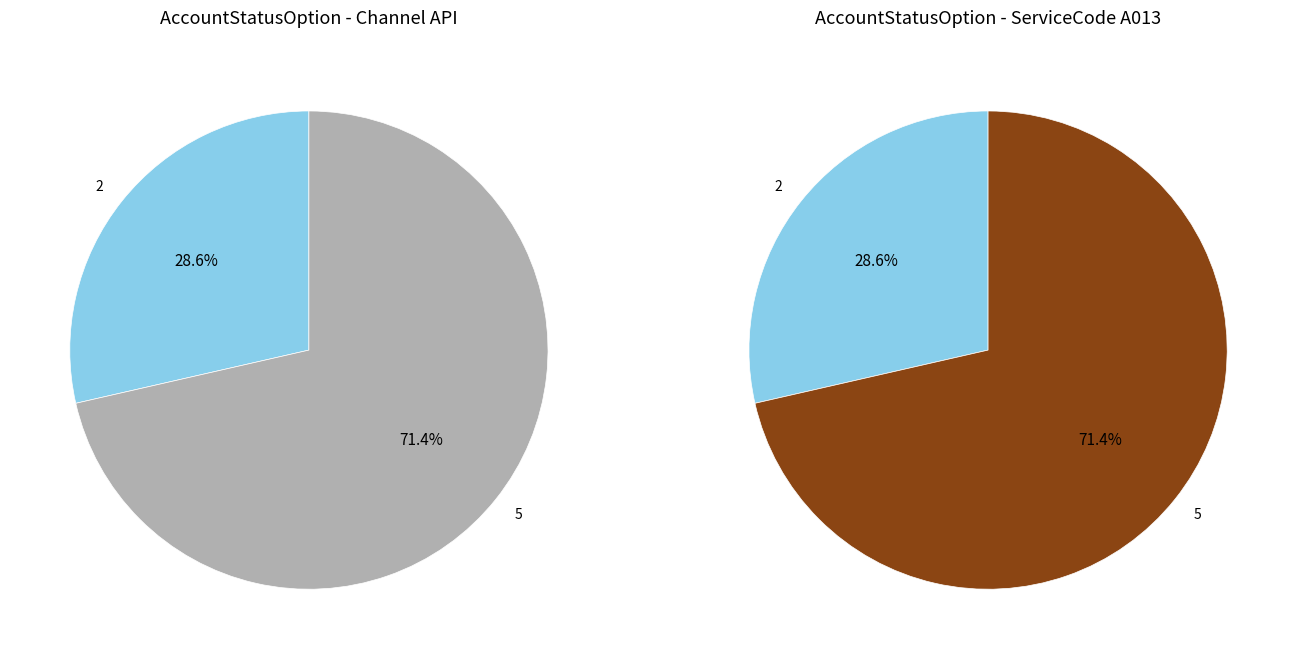

What percentage is the 2 slice, to the nearest percent?

29%